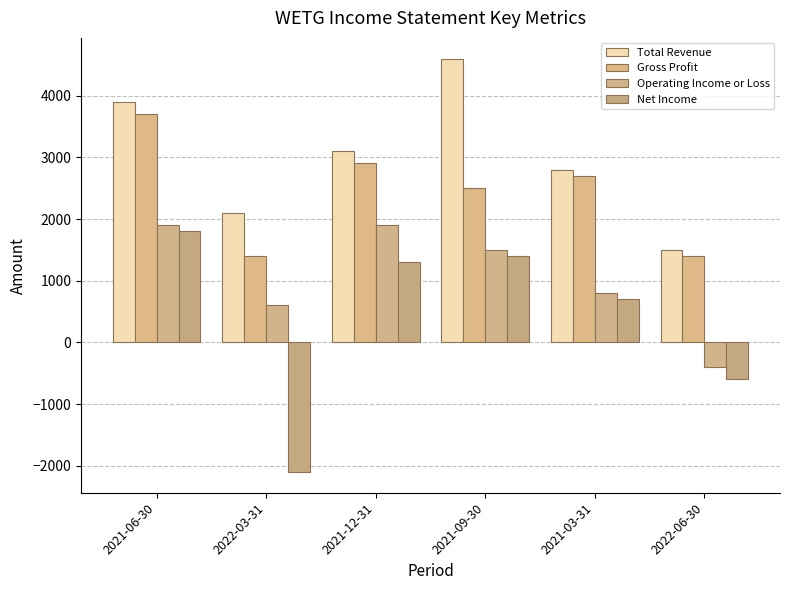

Which series has the largest range (max minus min)?

Net Income